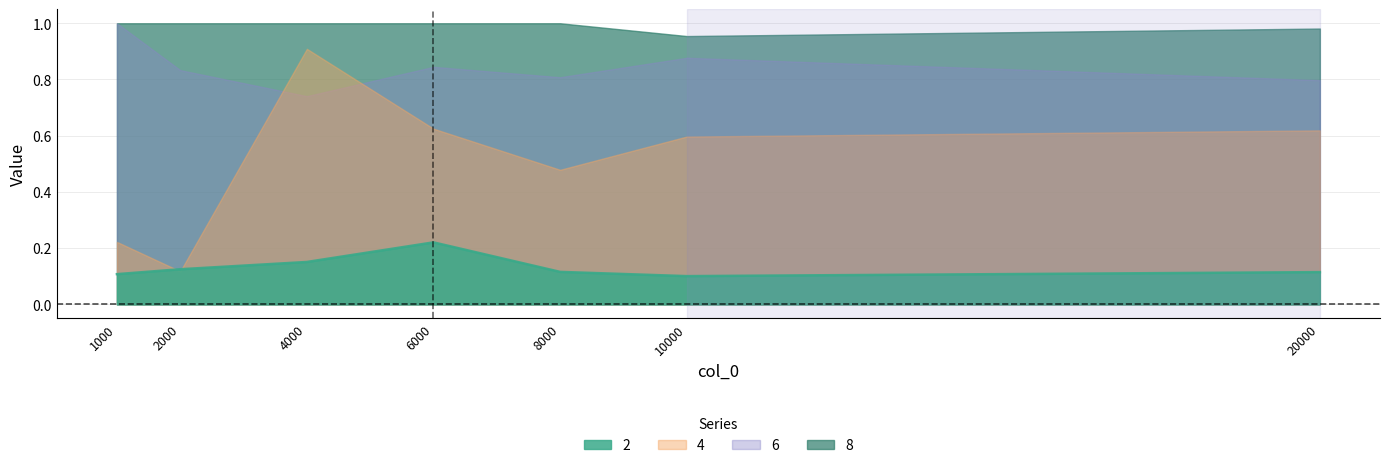

What is the value of the 8 point at the 1st from the left?

1.0